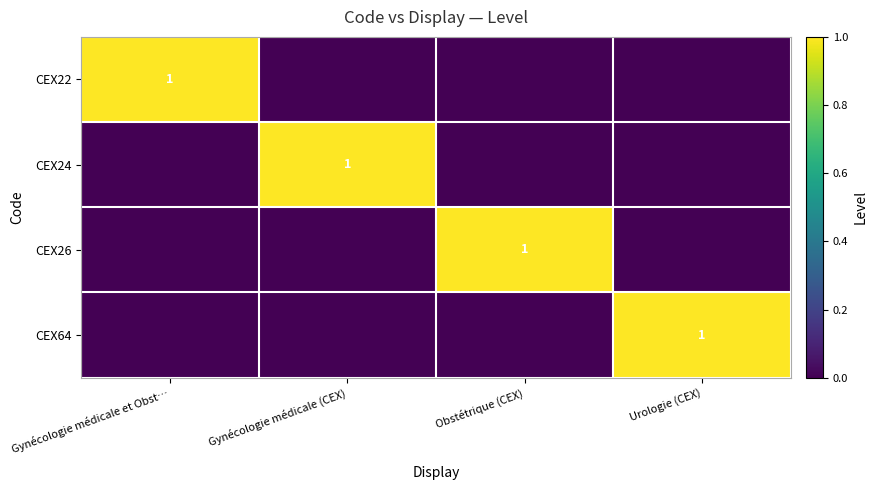

Is it true that CEX26 equals 1 at Obstétrique (CEX)?

True